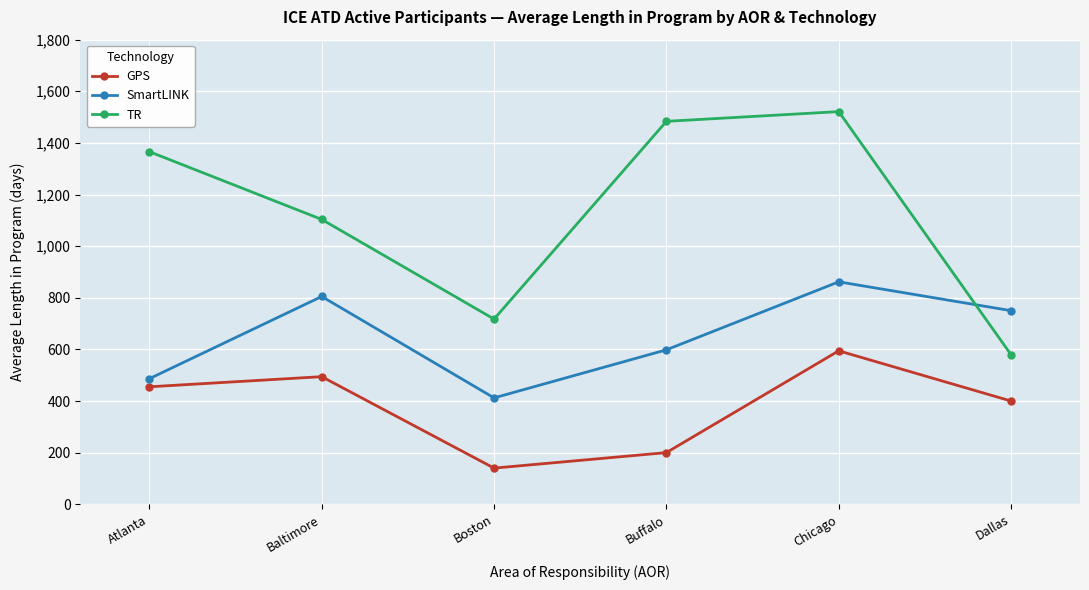

True or false: GPS has more than 1 interior local peaks.

True